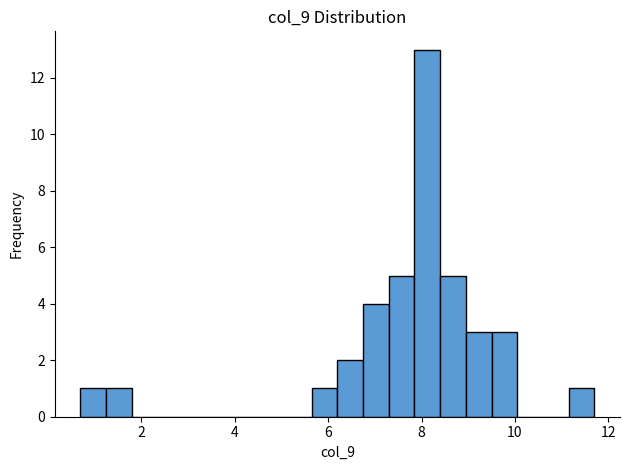

Around what value on the x-axis is the tallest bar? Give the approximate position of its centre, as read against the axis.

8.2